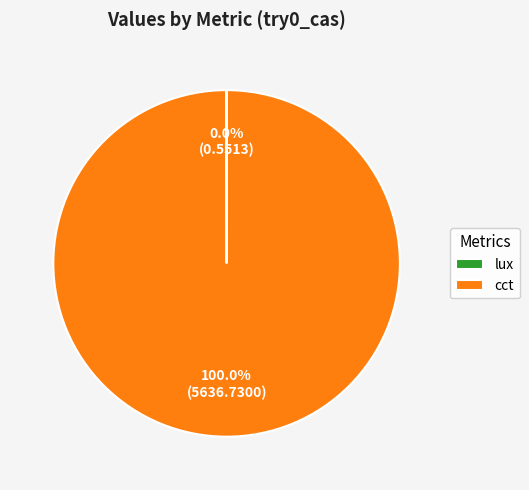

Which slice is the largest?

cct